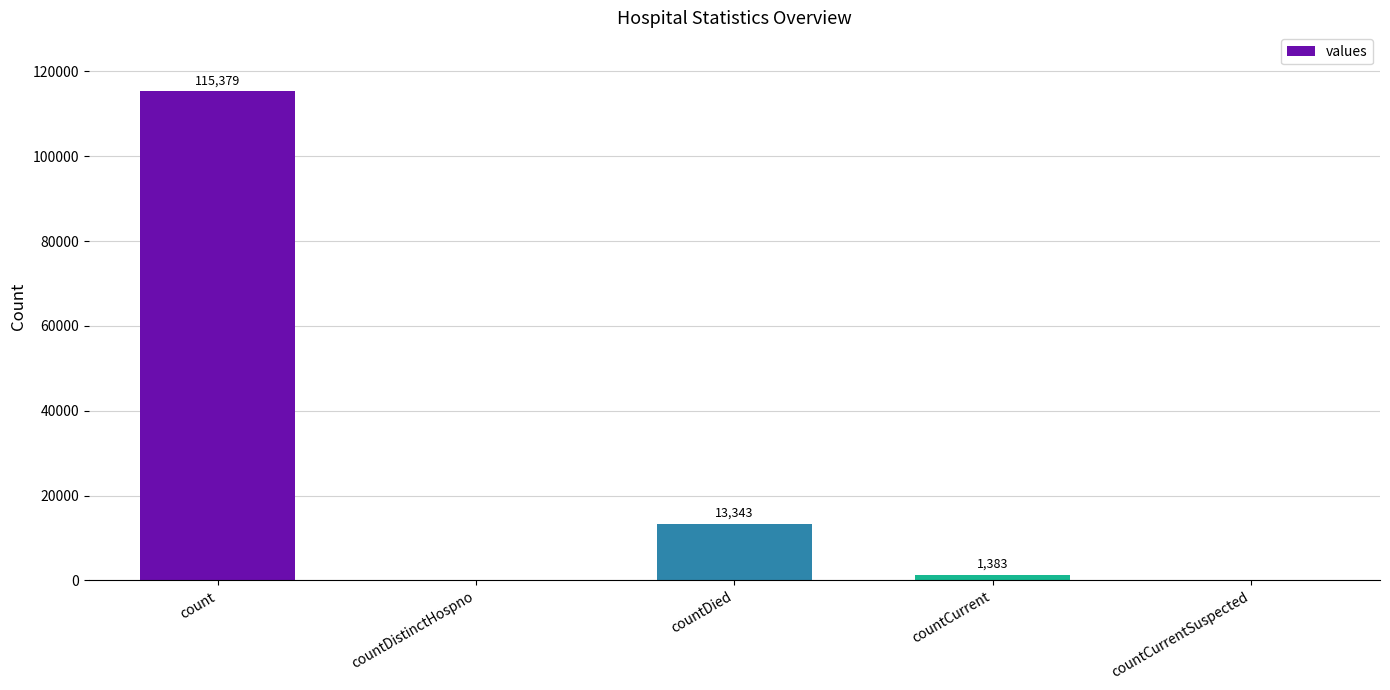

Reading left to right, list all the values displayed in this chart.

115379	0	13343	1383	0